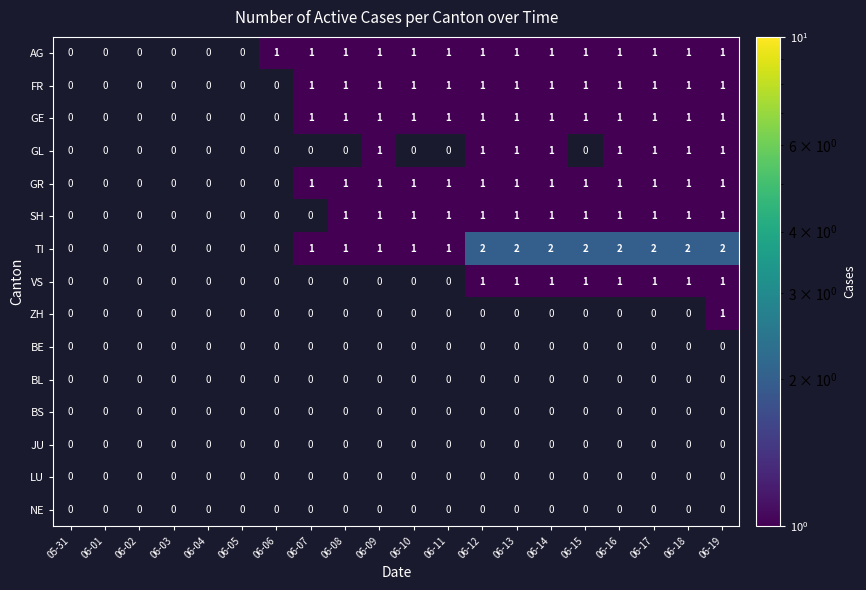

The value of TI at 06-16 is 2. True or false?

True